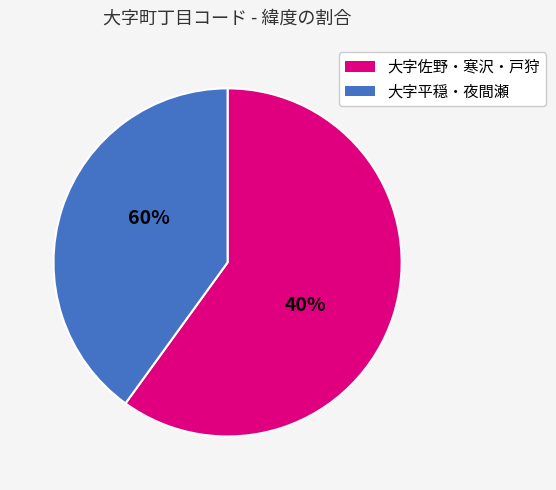

Is it true that 大字夜間瀬 is 25% of the pie?

False